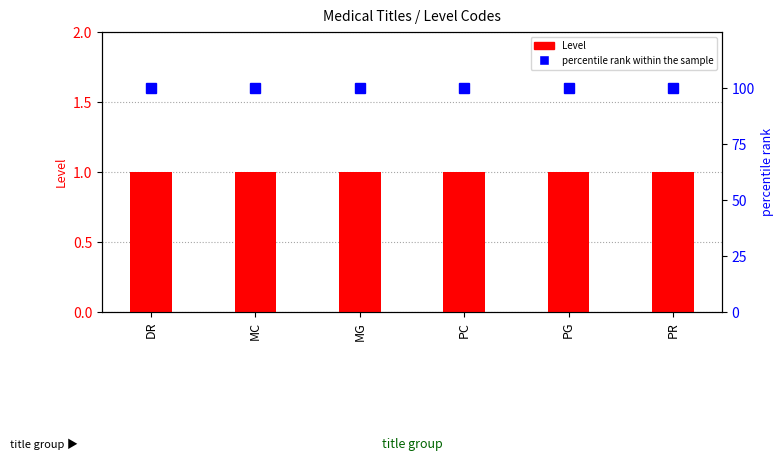

The value of Level at PR is 0. True or false?

False